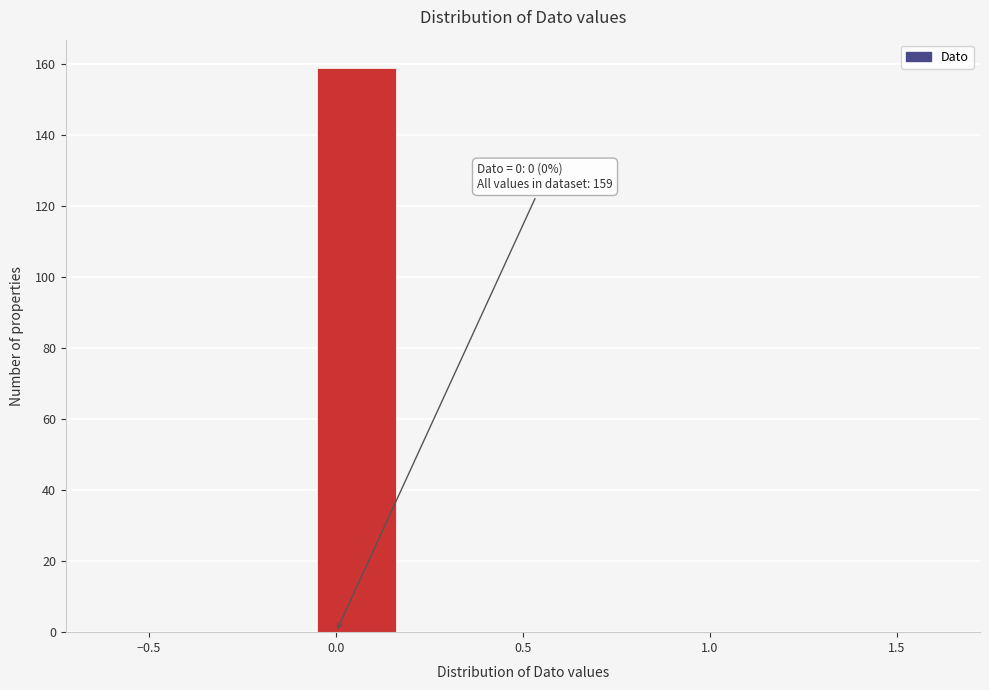

Which range on the x-axis has the tallest bar?

-0.05 to 0.15